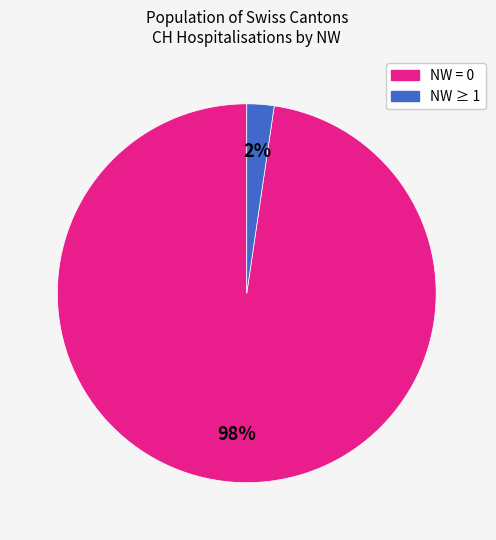

To the nearest percent, what is the average slice percentage?

50%